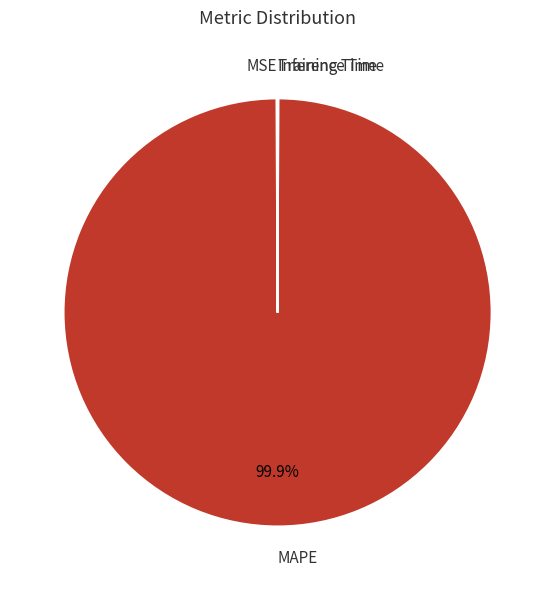

What is the largest slice in the pie chart?

MAPE